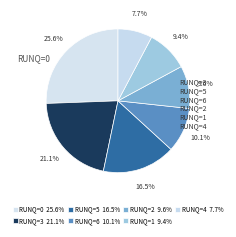

How many segments does this pie chart have?

7